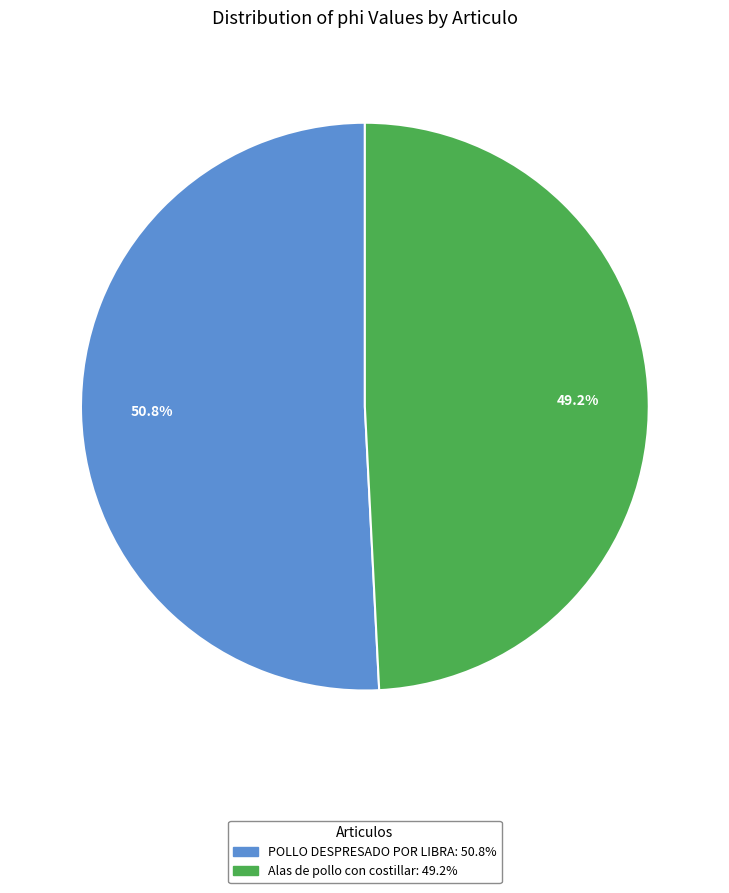

Which category accounts for the majority?

POLLO DESPRESADO POR LIBRA